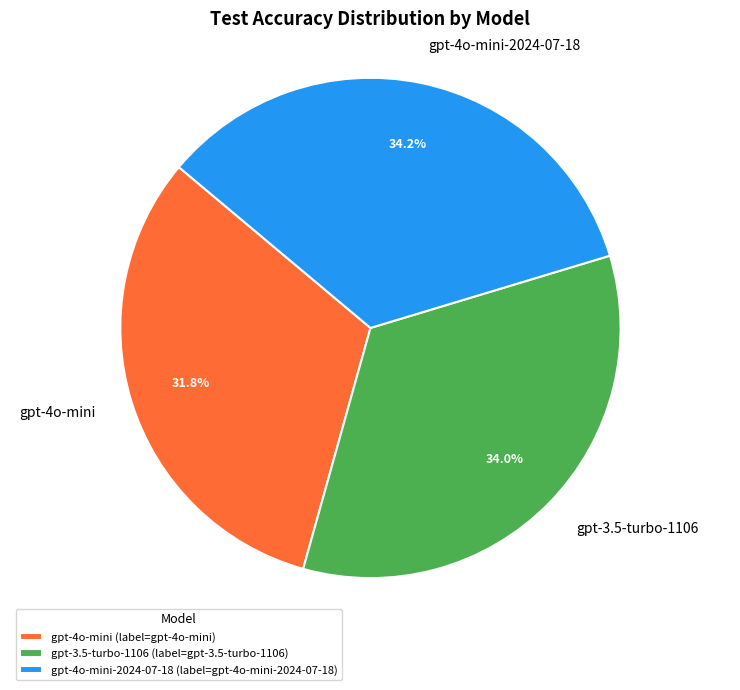

Between gpt-4o-mini and gpt-3.5-turbo-1106, which is larger?

gpt-3.5-turbo-1106